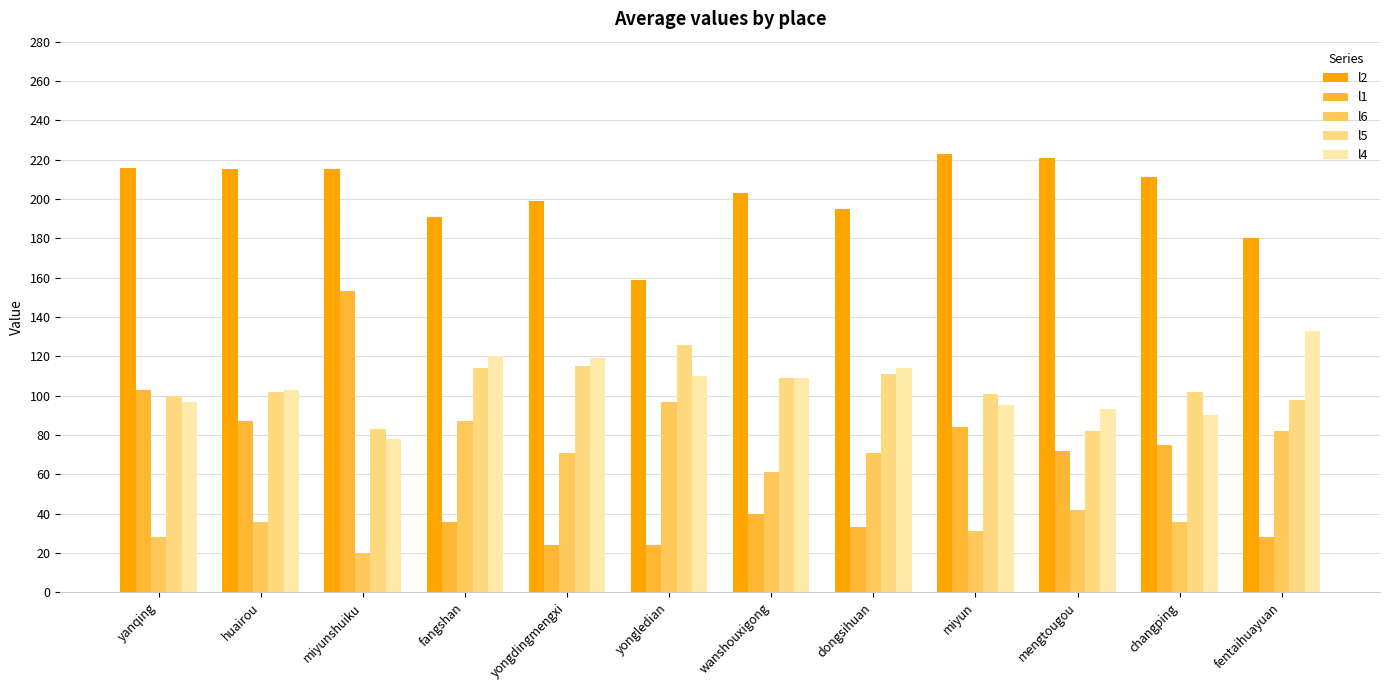

What is the average value of the l4 series?

105